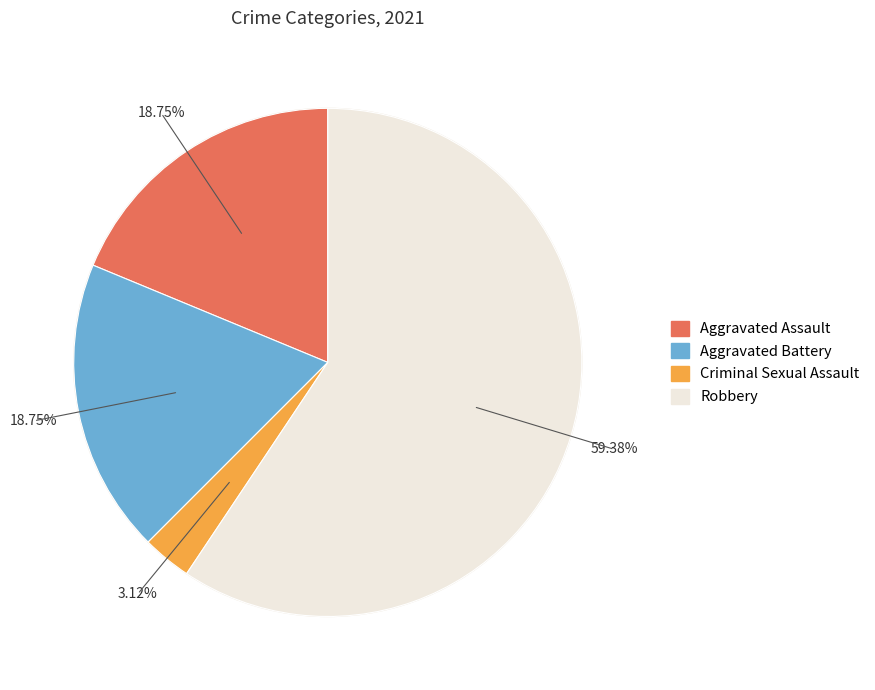

What percentage do Robbery and Criminal Sexual Assault together represent?

62.5%